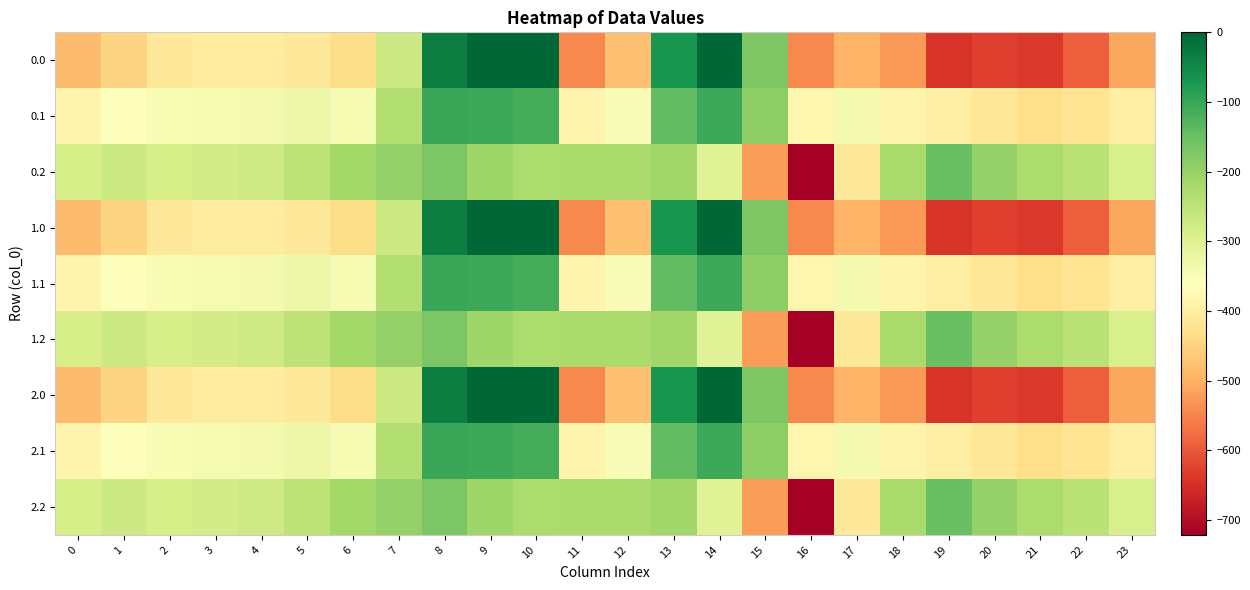

Reading right to left, extract all data points from this chart.

0.0: 23=-511.3	22=-592.3	21=-638.4	20=-629.9	19=-644.5	18=-529.6	17=-493.8	16=-545.4	15=-172.8	14=-0.3	13=-70.2	12=-477.2	11=-544.3	10=0.0	9=0.0	8=-35.0	7=-270.7	6=-435.0	5=-410.8	4=-404.9	3=-404.4	2=-410.3	1=-449.5	0=-482.0
0.1: 23=-399.4	22=-419.9	21=-432.4	20=-414.5	19=-399.7	18=-388.5	17=-340.1	16=-380.5	15=-190.4	14=-105.5	13=-141.2	12=-350.8	11=-384.7	10=-114.0	9=-104.8	8=-102.3	7=-234.9	6=-345.2	5=-329.5	4=-339.6	3=-342.7	2=-347.9	1=-361.1	0=-384.6
0.2: 23=-287.5	22=-247.4	21=-226.4	20=-199.2	19=-151.1	18=-223.1	17=-409.5	16=-721.2	15=-522.2	14=-301.9	13=-212.2	12=-224.3	11=-225.2	10=-228.0	9=-209.6	8=-169.5	7=-199.0	6=-216.4	5=-248.1	4=-274.4	3=-281.0	2=-285.5	1=-272.7	0=-287.1
1.0: 23=-511.3	22=-592.3	21=-638.4	20=-629.9	19=-644.5	18=-529.6	17=-493.8	16=-545.4	15=-172.8	14=-0.3	13=-70.2	12=-477.2	11=-544.3	10=0.0	9=0.0	8=-35.0	7=-270.7	6=-435.0	5=-410.8	4=-404.9	3=-404.4	2=-410.3	1=-449.5	0=-482.0
1.1: 23=-399.4	22=-419.9	21=-432.4	20=-414.5	19=-399.7	18=-388.5	17=-340.1	16=-380.5	15=-190.4	14=-105.5	13=-141.2	12=-350.8	11=-384.7	10=-114.0	9=-104.8	8=-102.3	7=-234.9	6=-345.2	5=-329.5	4=-339.6	3=-342.7	2=-347.9	1=-361.1	0=-384.6
1.2: 23=-287.5	22=-247.4	21=-226.4	20=-199.2	19=-151.1	18=-223.1	17=-409.5	16=-721.2	15=-522.2	14=-301.9	13=-212.2	12=-224.3	11=-225.2	10=-228.0	9=-209.6	8=-169.5	7=-199.0	6=-216.4	5=-248.1	4=-274.4	3=-281.0	2=-285.5	1=-272.7	0=-287.1
2.0: 23=-511.3	22=-592.3	21=-638.4	20=-629.9	19=-644.5	18=-529.6	17=-493.8	16=-545.4	15=-172.8	14=-0.3	13=-70.2	12=-477.2	11=-544.3	10=0.0	9=0.0	8=-35.0	7=-270.7	6=-435.0	5=-410.8	4=-404.9	3=-404.4	2=-410.3	1=-449.5	0=-482.0
2.1: 23=-399.4	22=-419.9	21=-432.4	20=-414.5	19=-399.7	18=-388.5	17=-340.1	16=-380.5	15=-190.4	14=-105.5	13=-141.2	12=-350.8	11=-384.7	10=-114.0	9=-104.8	8=-102.3	7=-234.9	6=-345.2	5=-329.5	4=-339.6	3=-342.7	2=-347.9	1=-361.1	0=-384.6
2.2: 23=-287.5	22=-247.4	21=-226.4	20=-199.2	19=-151.1	18=-223.1	17=-409.5	16=-721.2	15=-522.2	14=-301.9	13=-212.2	12=-224.3	11=-225.2	10=-228.0	9=-209.6	8=-169.5	7=-199.0	6=-216.4	5=-248.1	4=-274.4	3=-281.0	2=-285.5	1=-272.7	0=-287.1